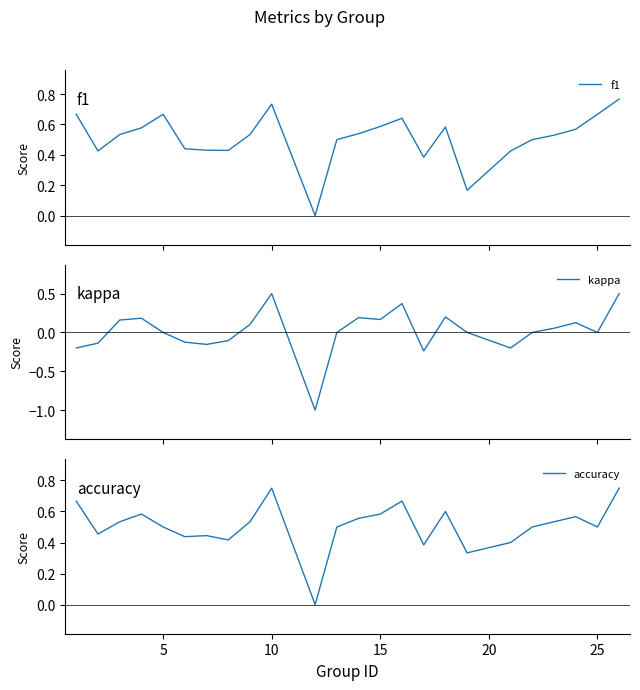

True or false: f1 and kappa cross at least once.

False